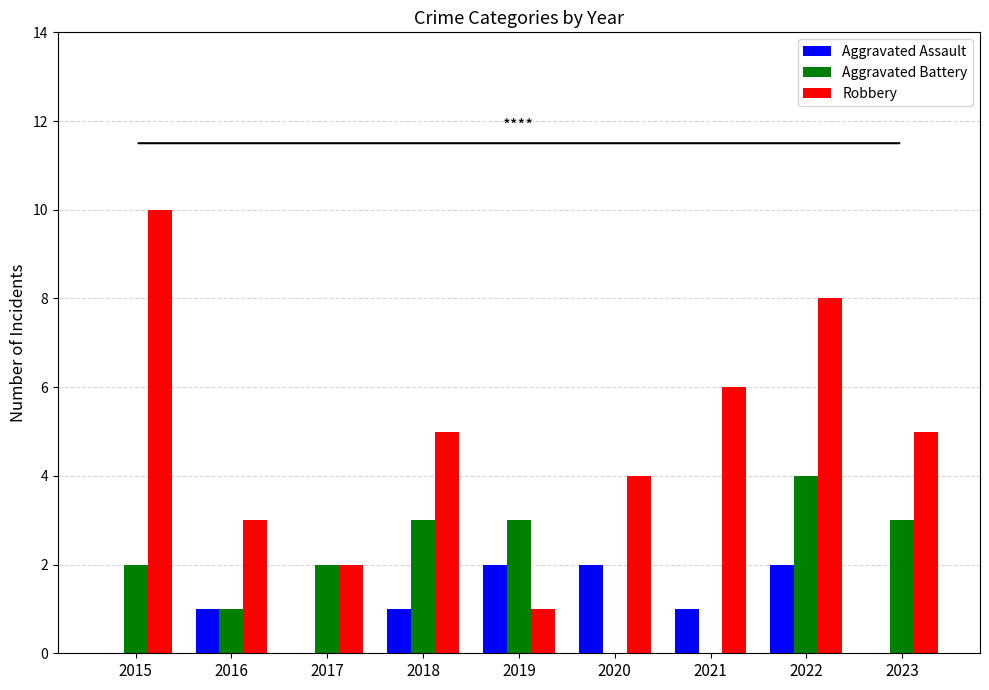

How many Aggravated Battery values are between 1 and 3?

6